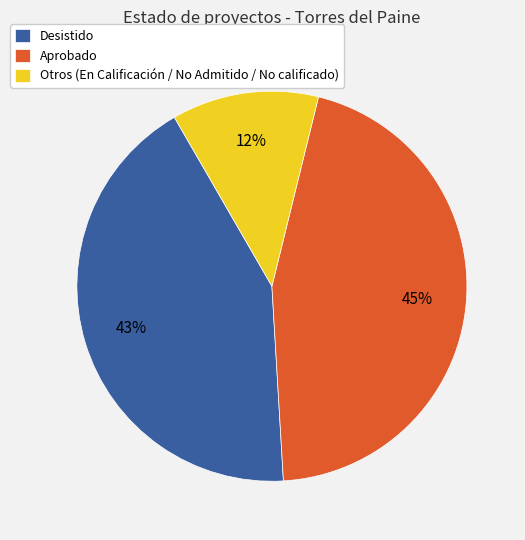

Does Aprobado represent more than half of the total?

No